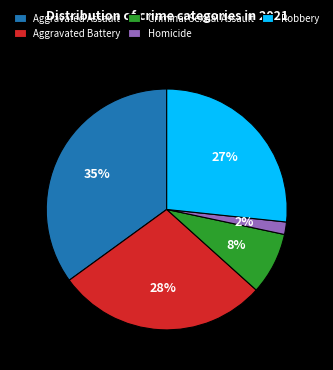

Between Criminal Sexual Assault and Robbery, which is larger?

Robbery